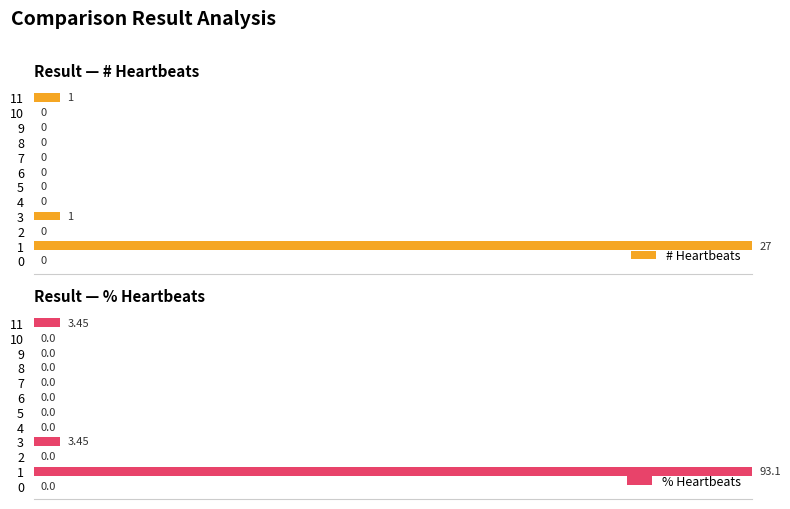

What are all the series names shown in the legend?

# Heartbeats, % Heartbeats